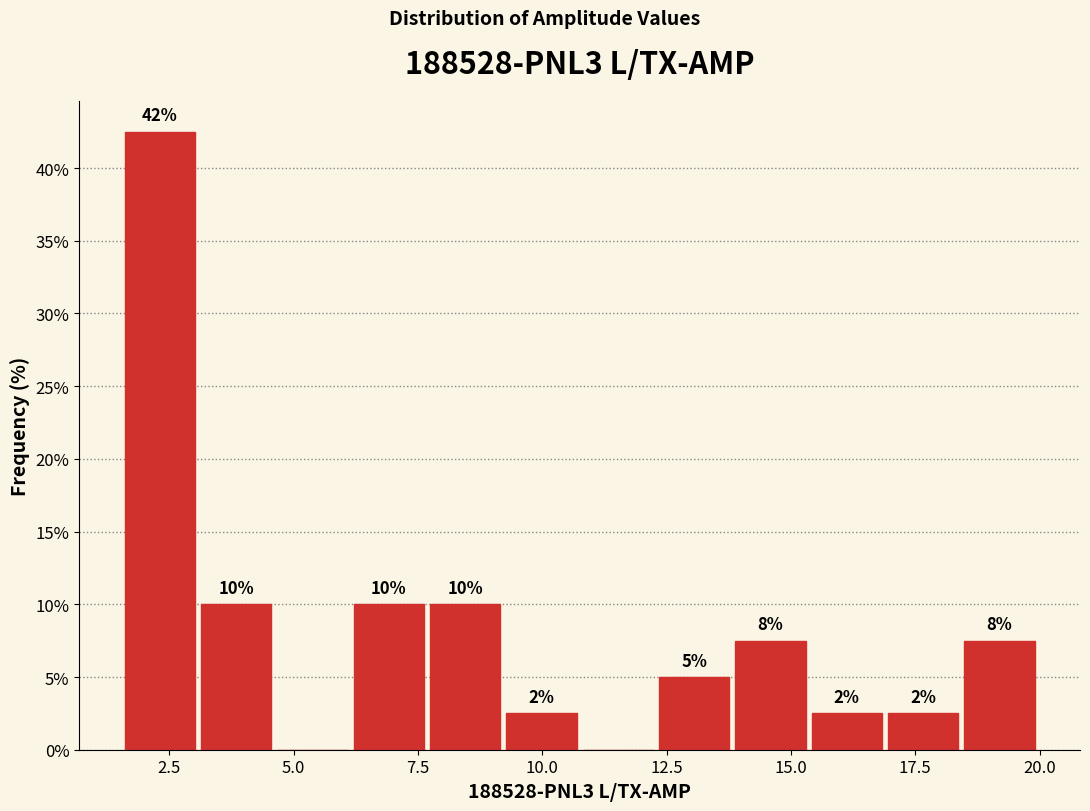

Around what value on the x-axis is the tallest bar? Give the approximate position of its centre, as read against the axis.

2.5